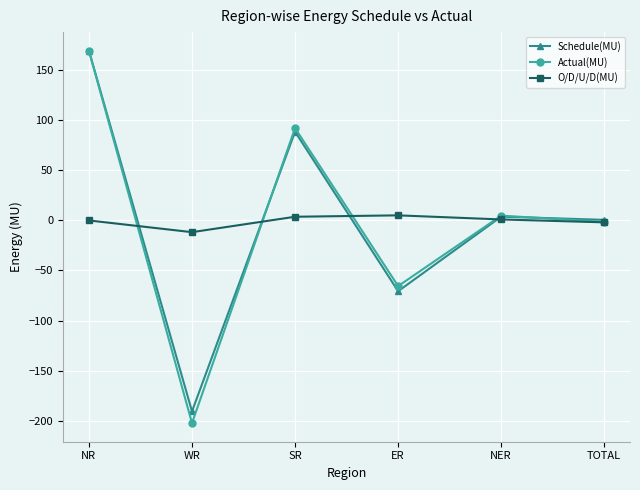

What is the minimum value shown in the chart?

-202.5